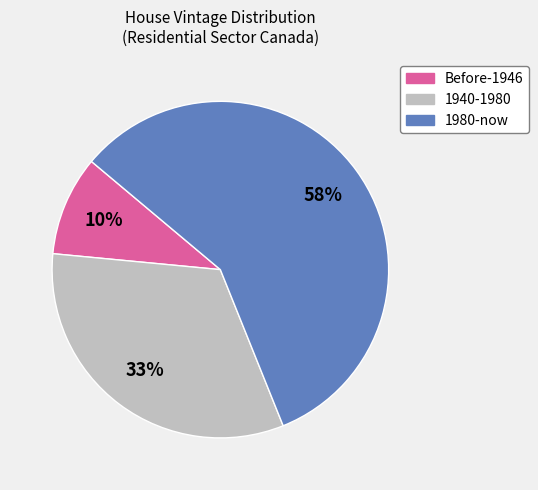

How many segments does this pie chart have?

3